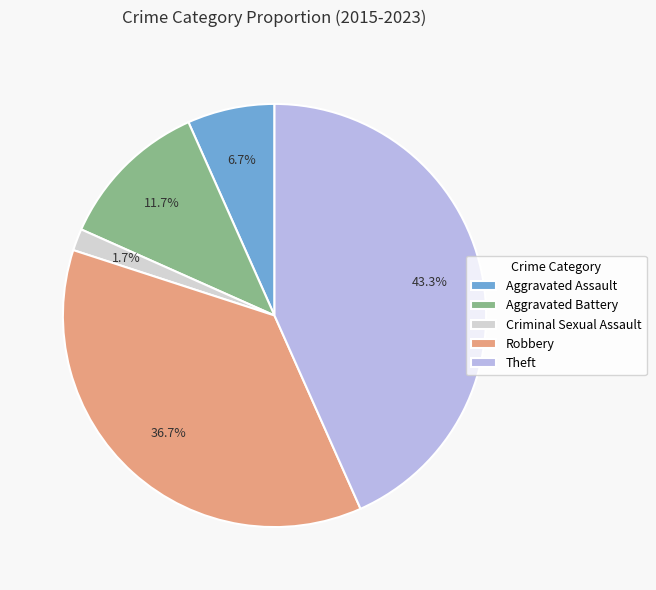

Is it true that Theft is 43% of the pie?

True